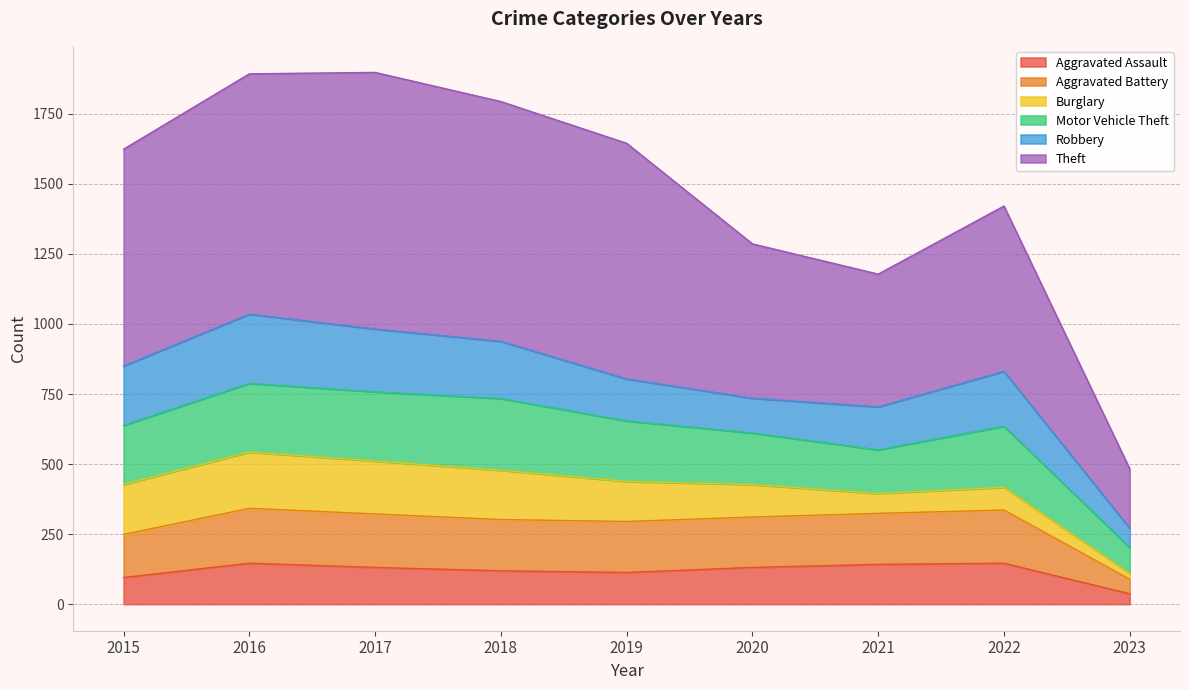

Does the chart display data point markers on the line(s)?

No